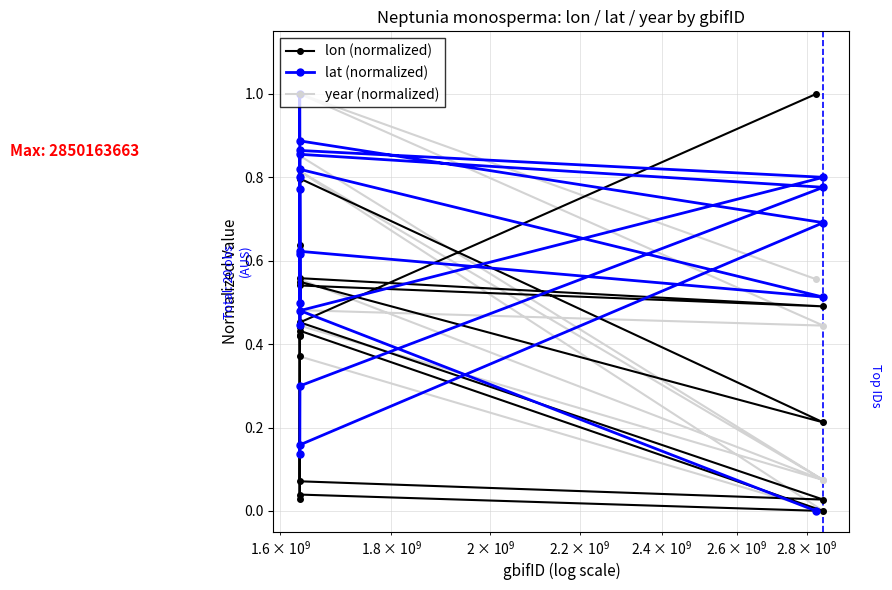

What is the highest value of the year (normalized) series?

1.0